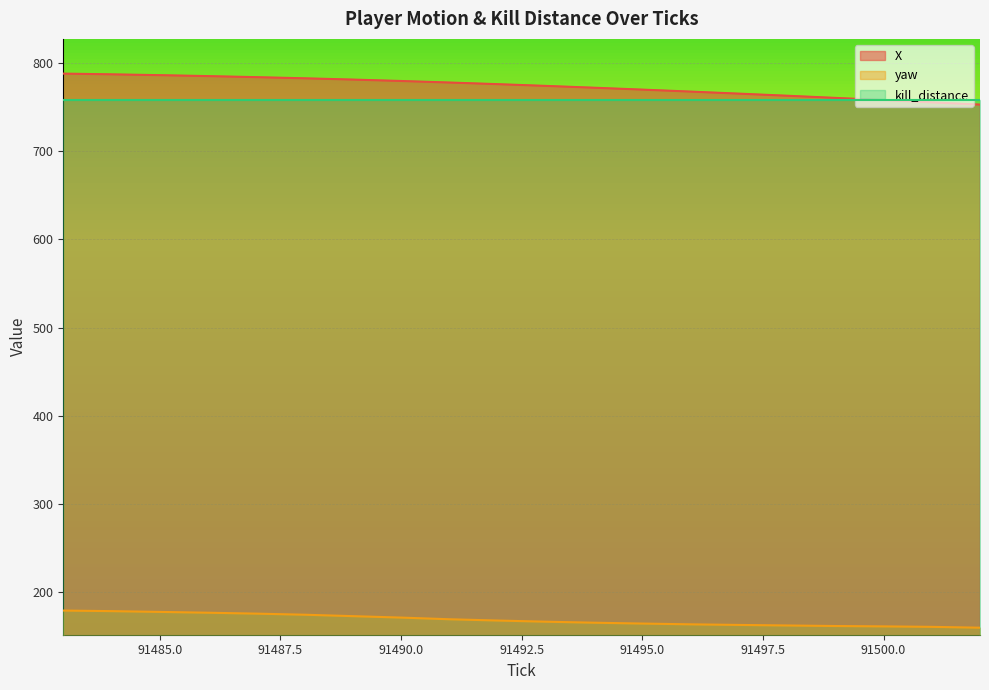

What is the difference between the maximum and second lowest values in the yaw series?

18.5